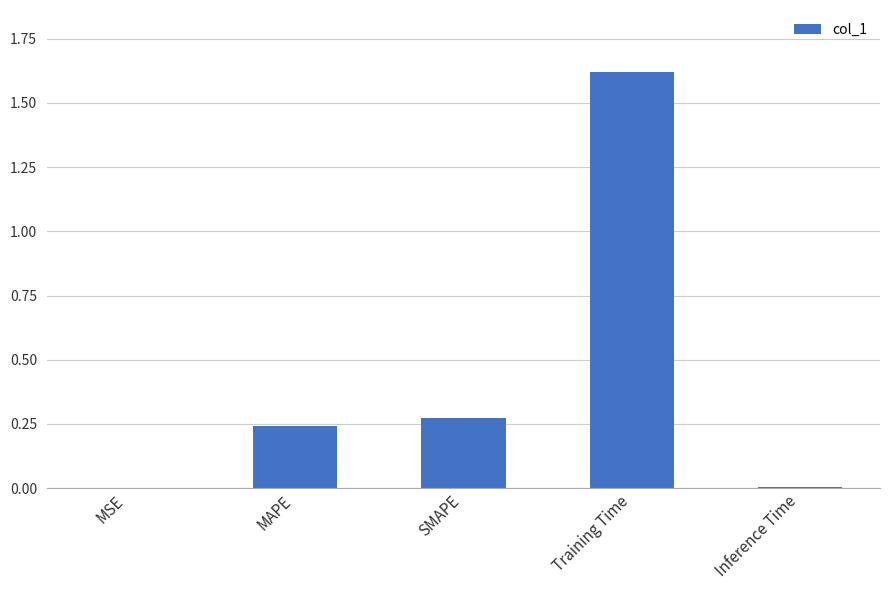

What is the sum of all values?

2.1